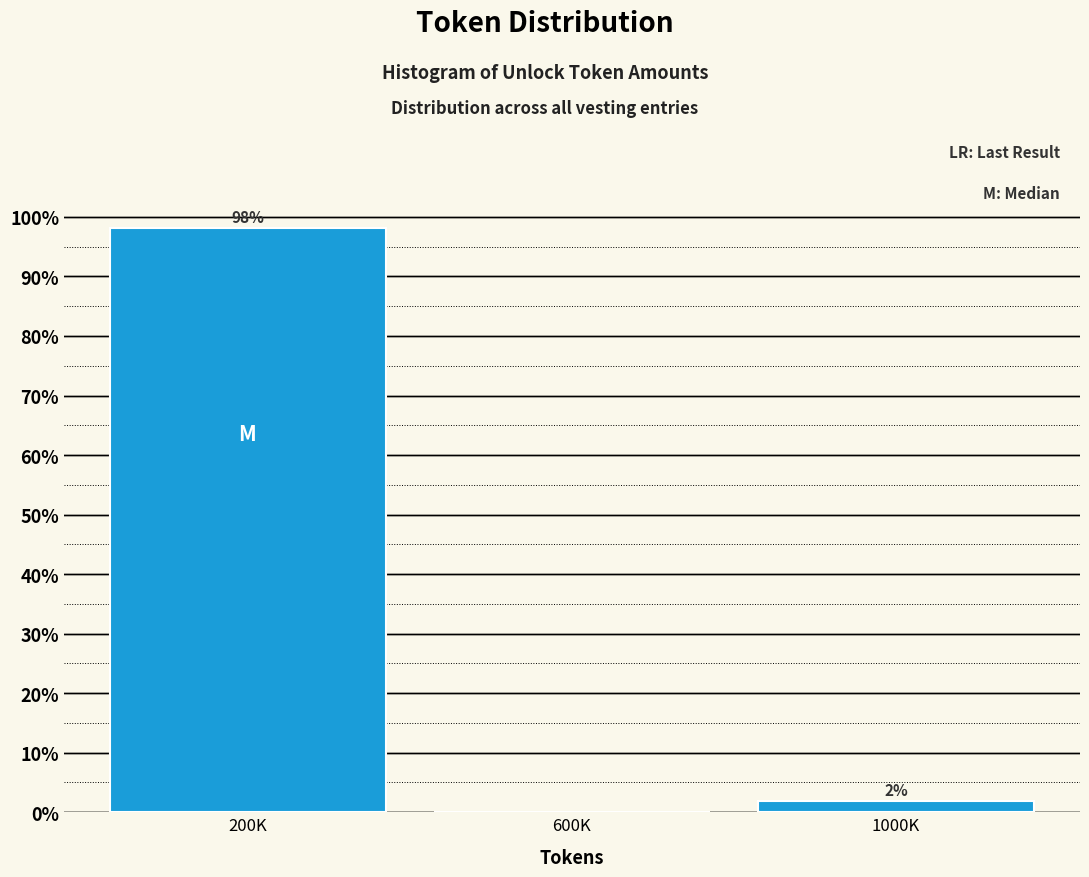

Where is the data nearest to the value 49?

1000K